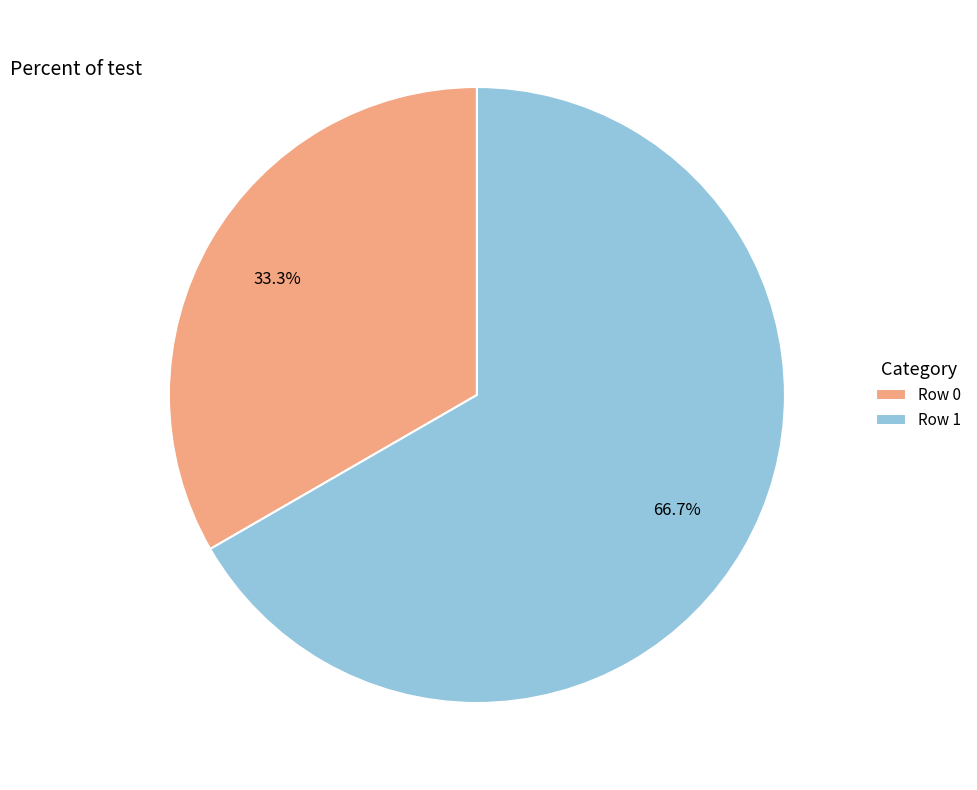

Which category has the biggest portion of the pie?

Row 1